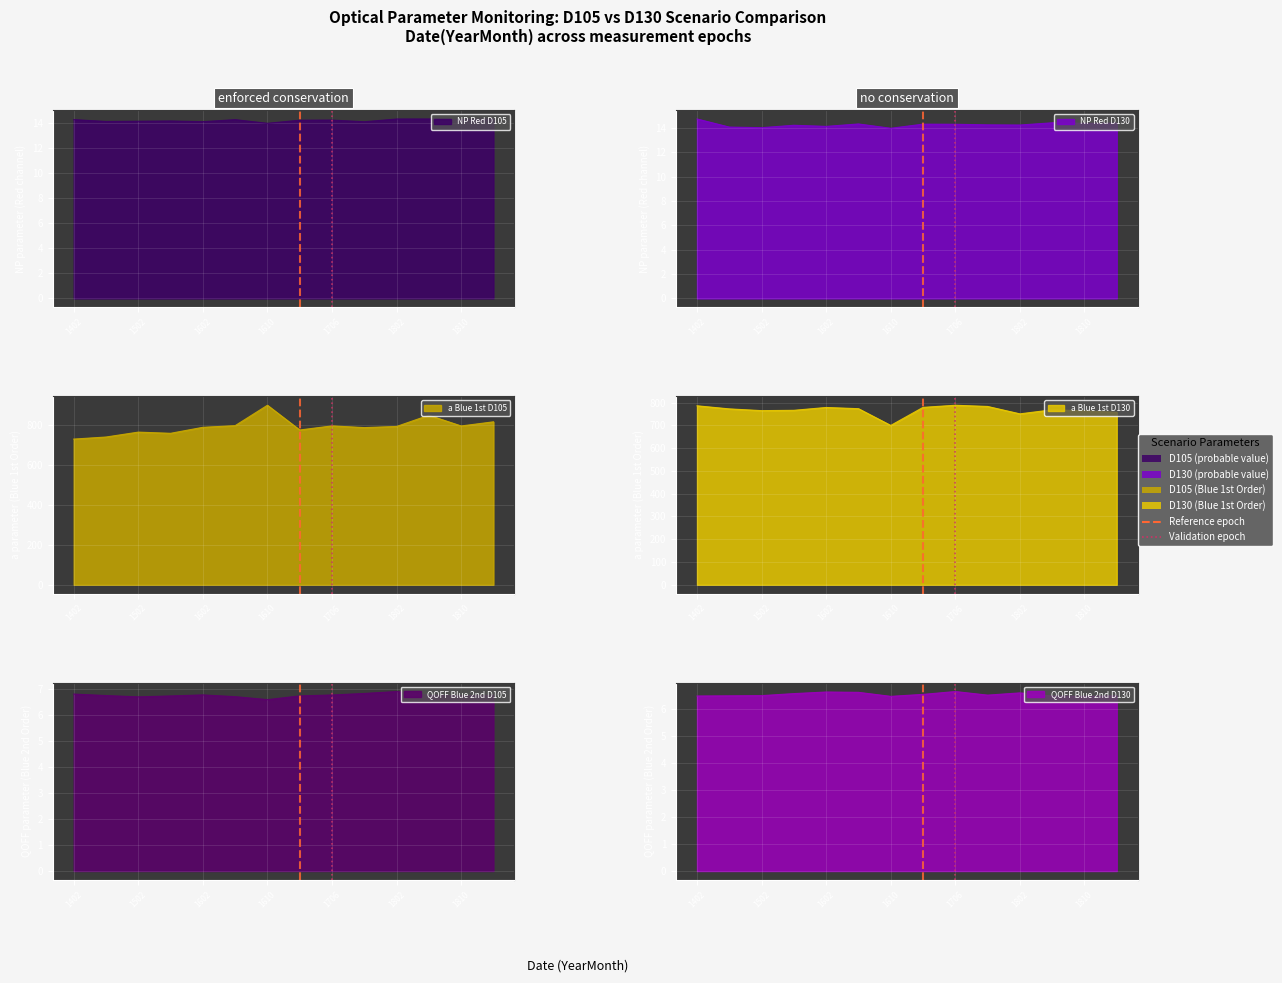

What is the value of the QOFF Blue 2nd D130 point at the 5th from the left?

6.6